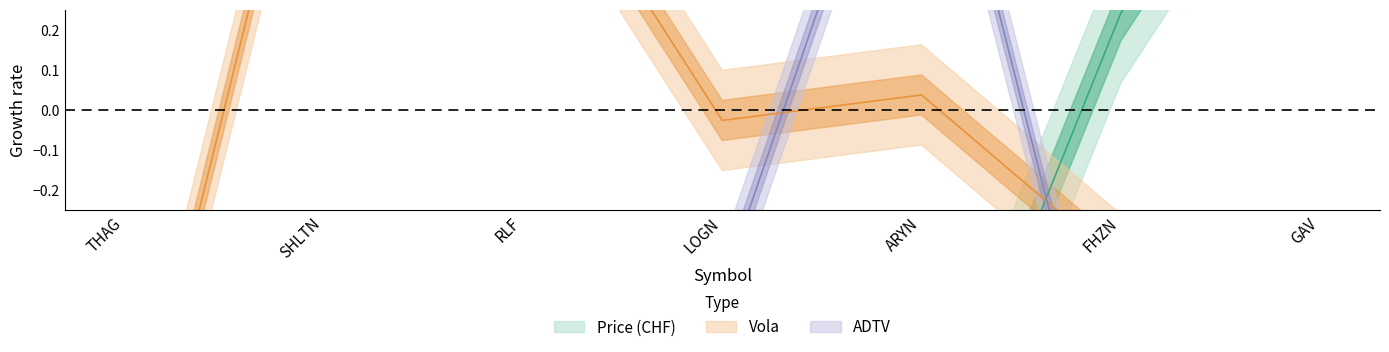

Where do ADTV and Price (CHF) first cross each other?

SHLTN and RLF